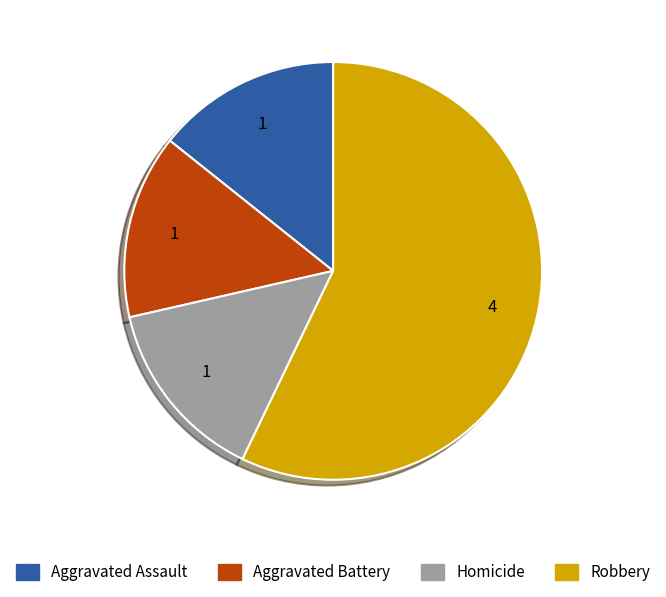

Which category has the biggest portion of the pie?

Robbery